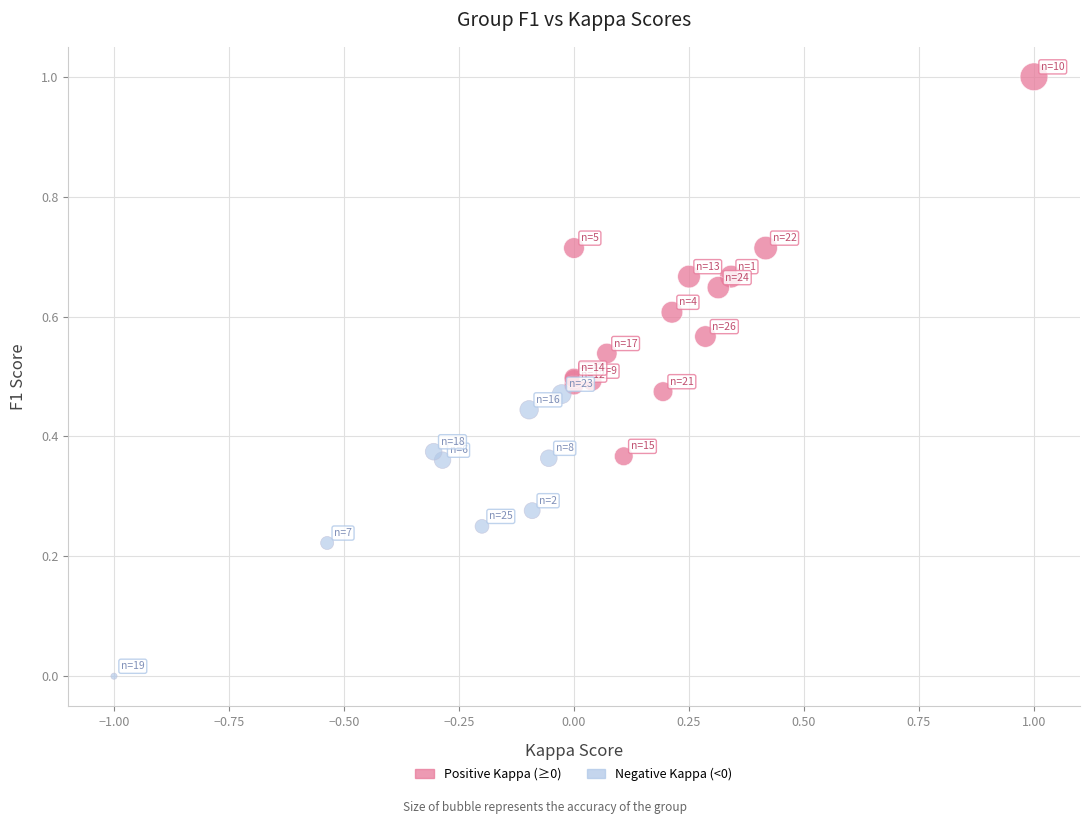

Which series reaches the minimum Y coordinate?

Negative Kappa (<0)